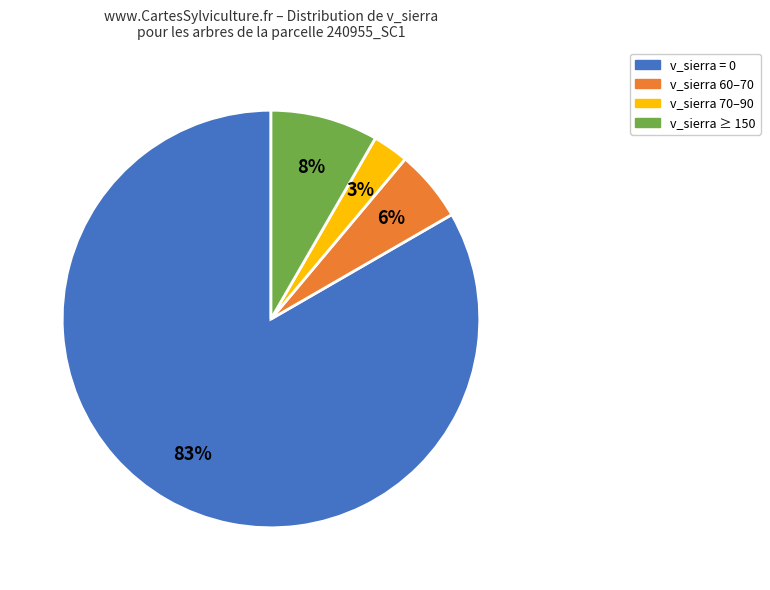

Does any single category account for the majority?

Yes